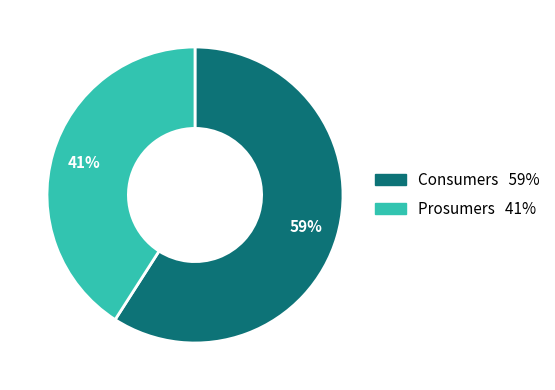

Is it true that Consumers is 59% of the pie?

True